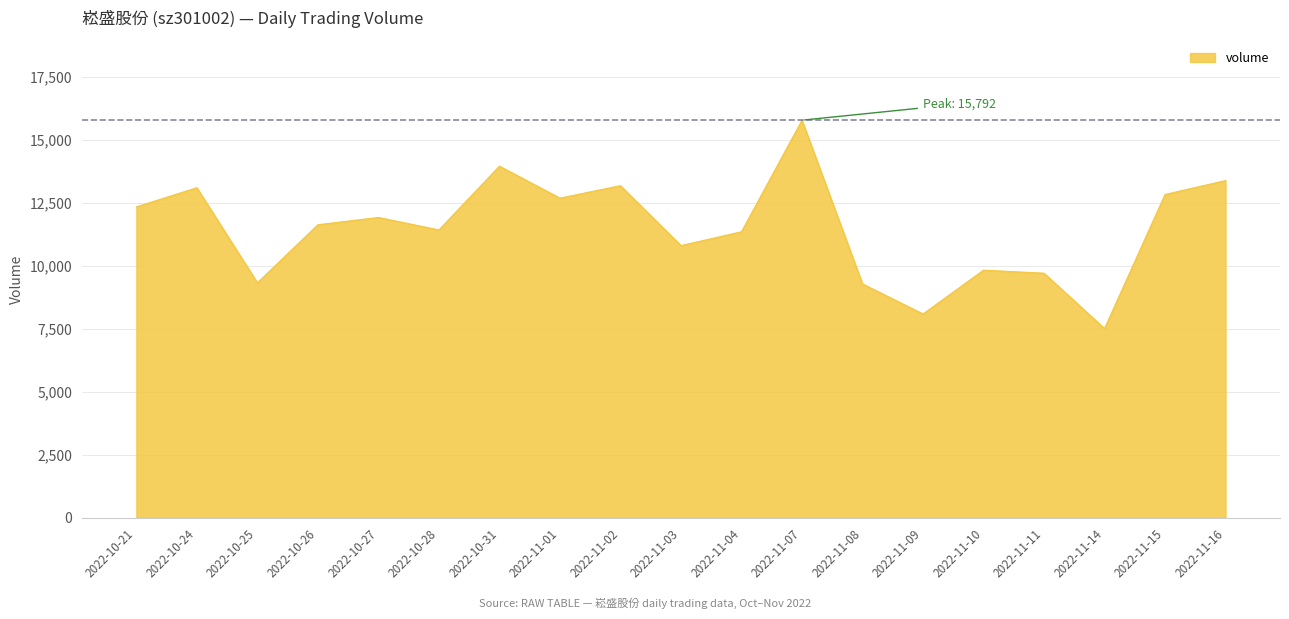

Which label corresponds to the smallest value in the chart?

2022-11-14